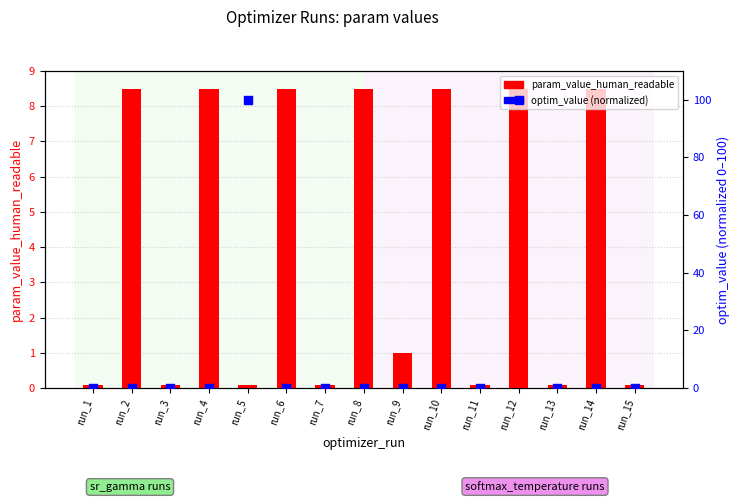

Which series reaches the maximum Y coordinate?

optim_value (normalized)